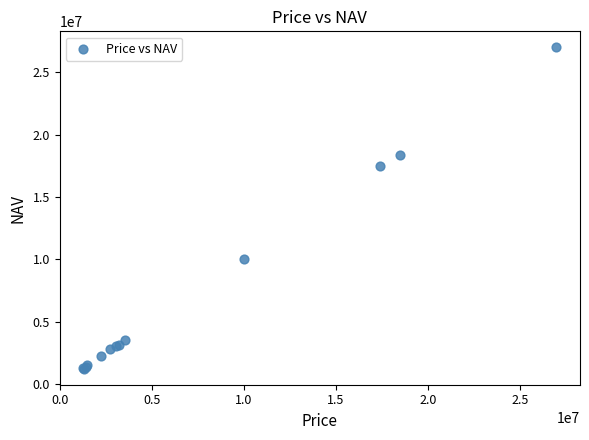

What Y value in the scatter plot is closest to 14104100?

17477300